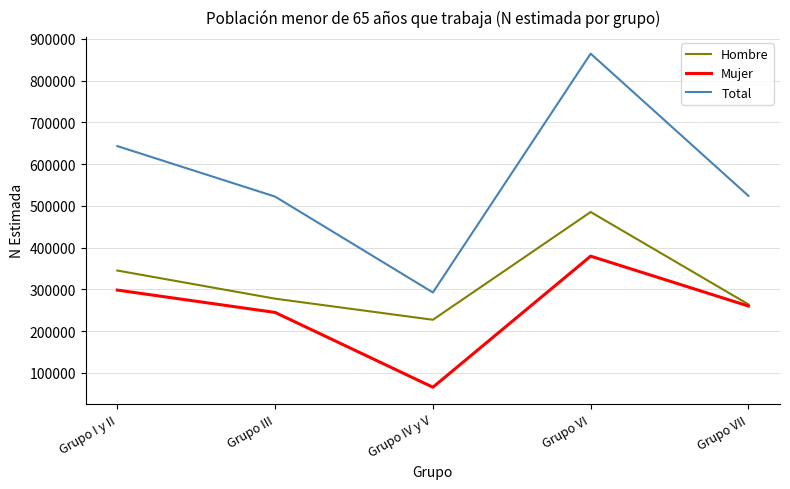

What is the maximum value for Mujer?

379505